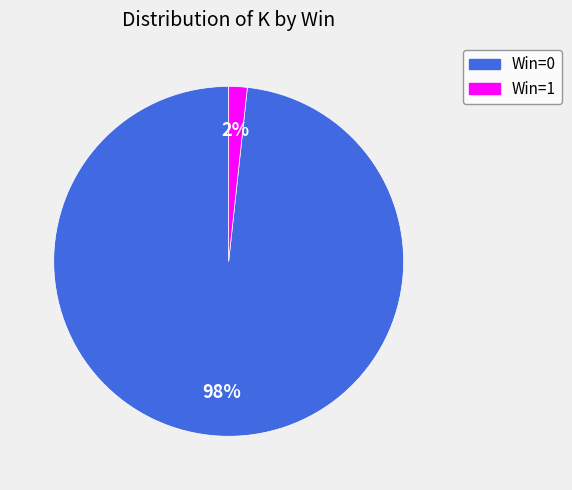

Count the number of slices in the pie.

2